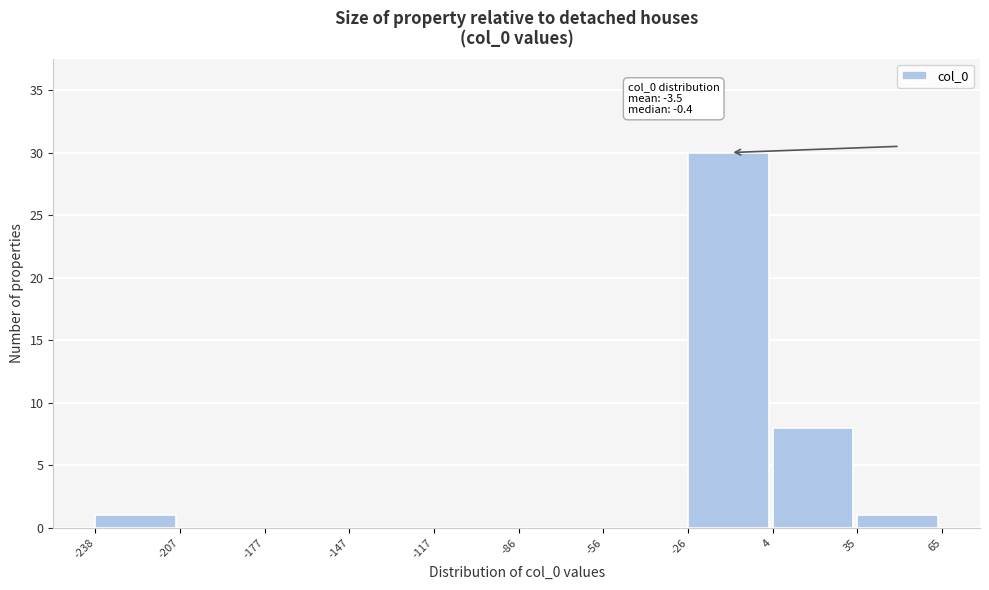

Over which range of the x-axis is the bar tallest?

-26 to 4